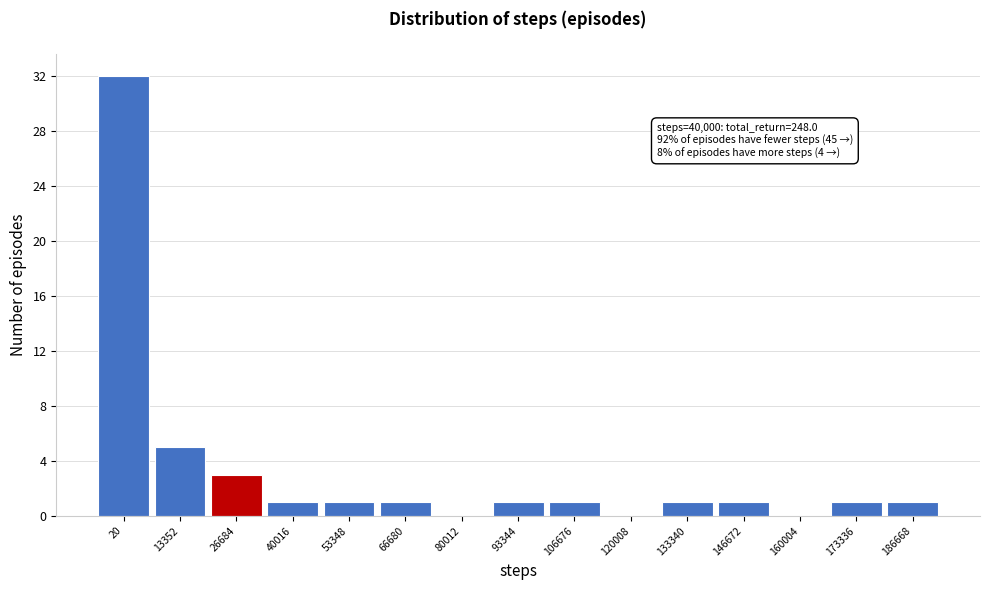

Reading right to left, extract all data points from this chart.

186668=1	173336=1	160004=0	146672=1	133340=1	120008=0	106676=1	93344=1	80012=0	66680=1	53348=1	40016=1	26684=3	13352=5	20=32